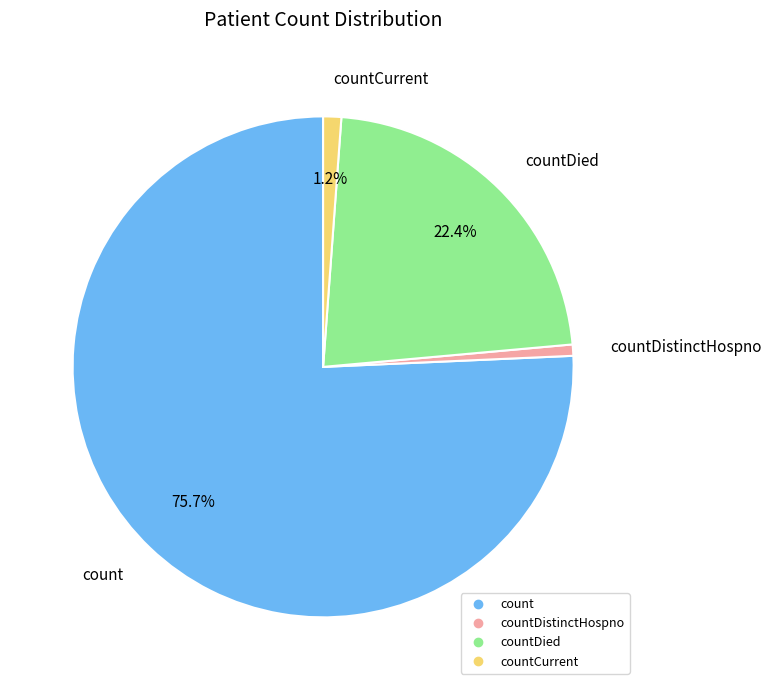

Is there a majority slice in this chart?

Yes